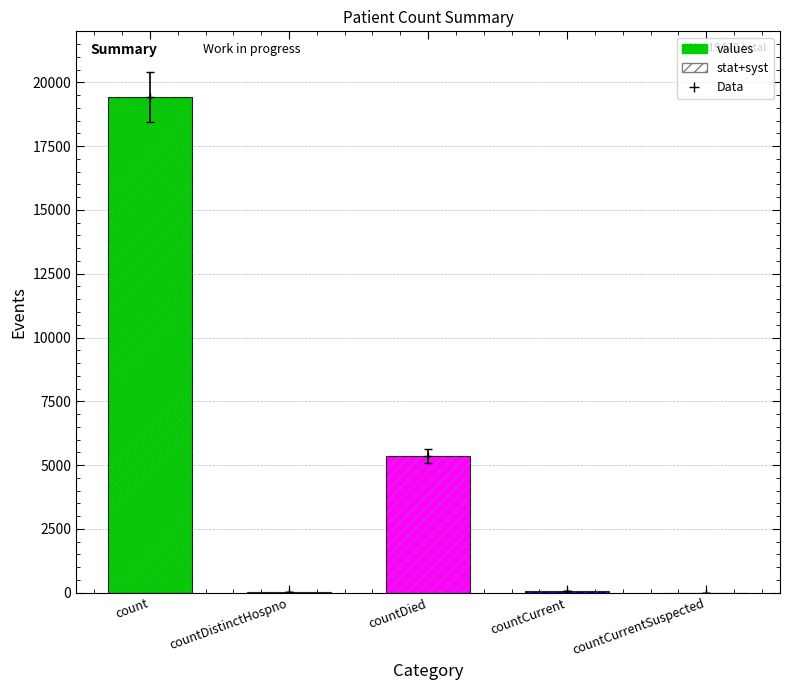

True or false: the data shows 60 at countCurrent.

True